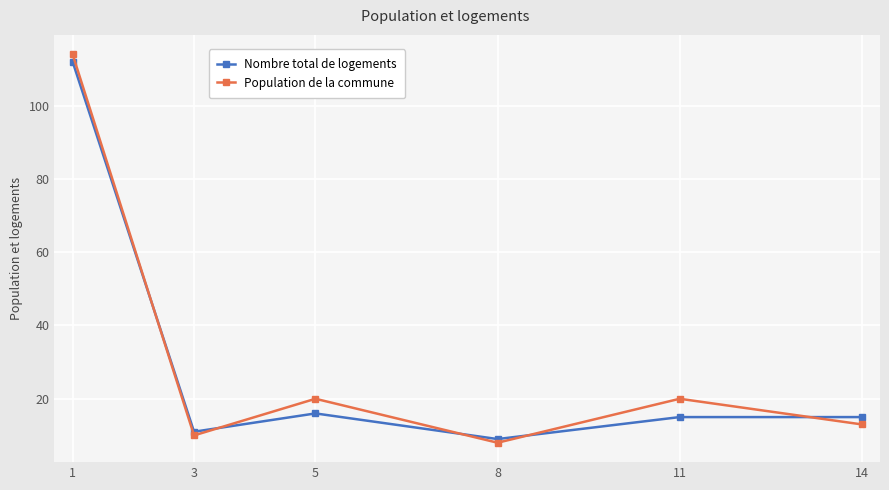

Reading left to right, list all the values displayed in this chart.

Nombre total de logements: 112	11	16	9	15	15
Population de la commune: 114	10	20	8	20	13